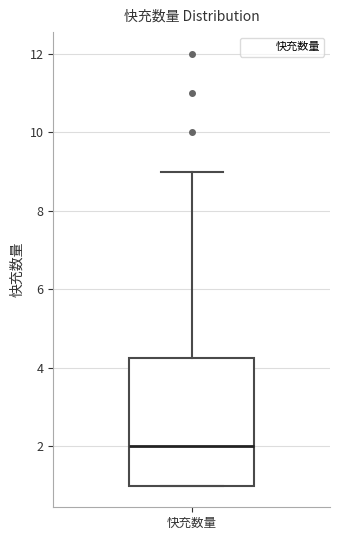

Transcribe this box plot: give where the median line is, the range the box spans, and where the two whiskers end, as read against the y-axis. The values are not printed on the chart, so give them approximately, as read against the axis.

median 2.0, box 1.0 to 4.2, whiskers 1.0 to 9.0